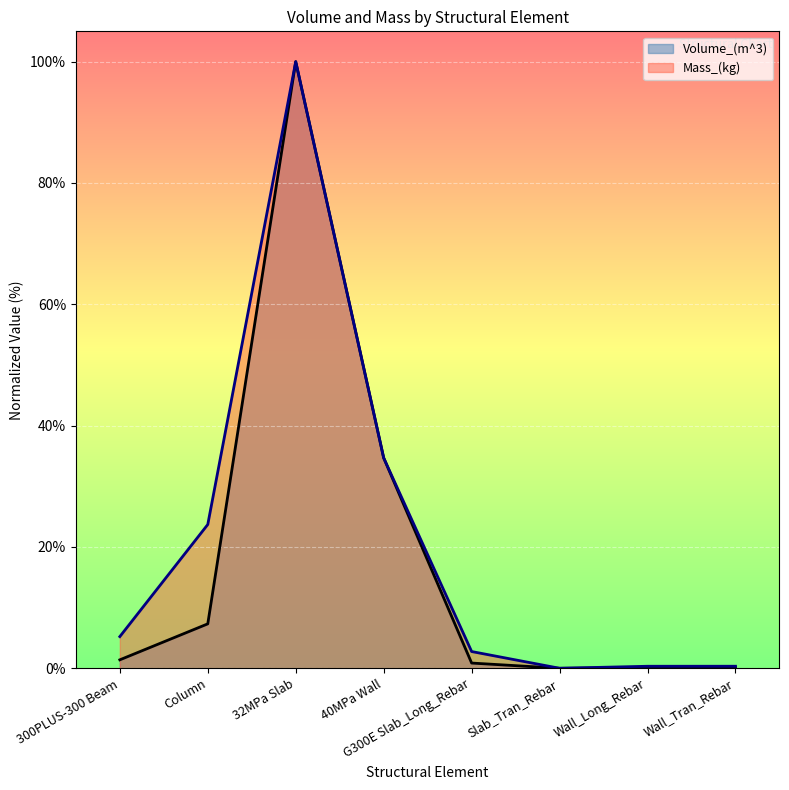

Which category has the highest value across all series?

32MPa Slab